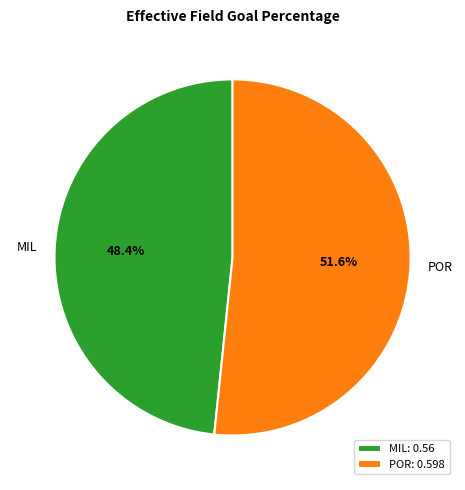

What percentage is NOT represented by MIL?

51.6%